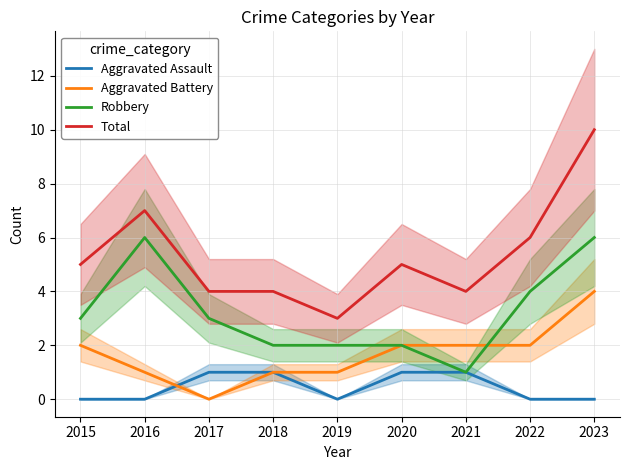

Reading left to right, what are all the values shown in this chart?

Aggravated Assault: 2015=0	2016=0	2017=1	2018=1	2019=0	2020=1	2021=1	2022=0	2023=0
Aggravated Battery: 2015=2	2016=1	2017=0	2018=1	2019=1	2020=2	2021=2	2022=2	2023=4
Robbery: 2015=3	2016=6	2017=3	2018=2	2019=2	2020=2	2021=1	2022=4	2023=6
Total: 2015=5	2016=7	2017=4	2018=4	2019=3	2020=5	2021=4	2022=6	2023=10